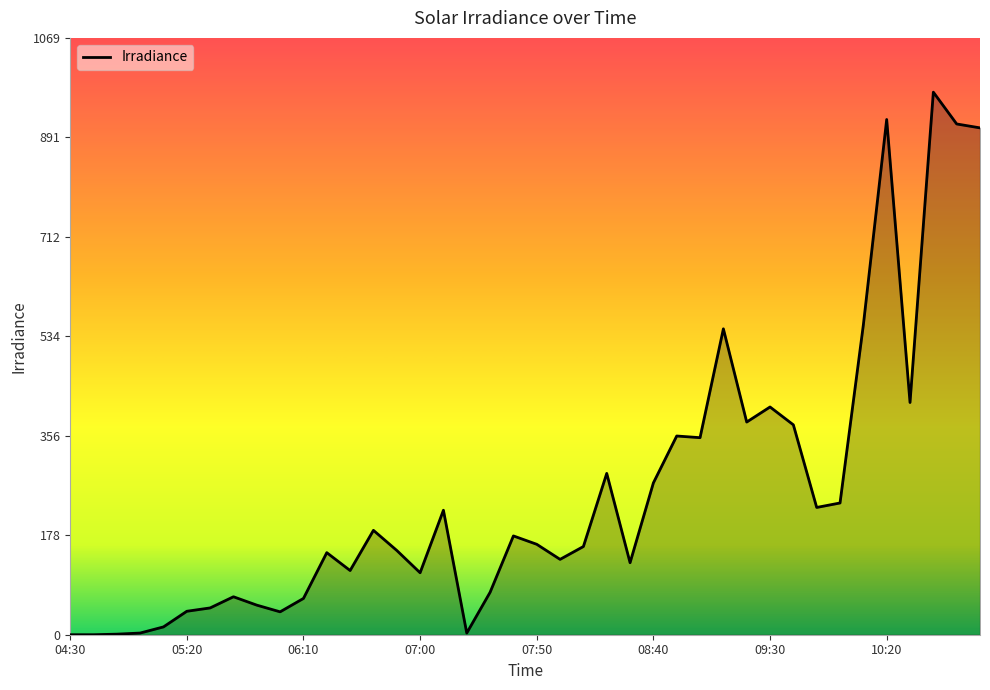

What is the maximum value shown in the chart?

972